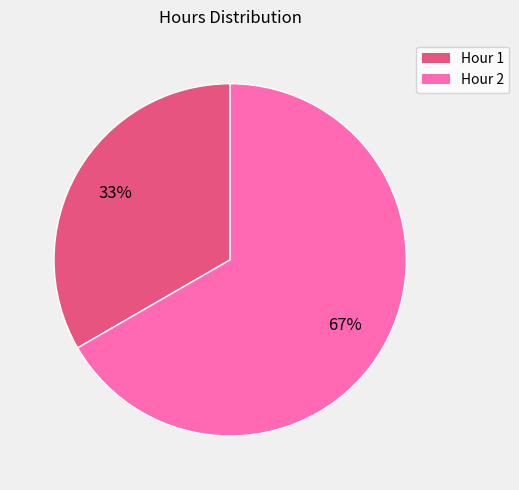

To the nearest percent, what is the average slice percentage?

50%